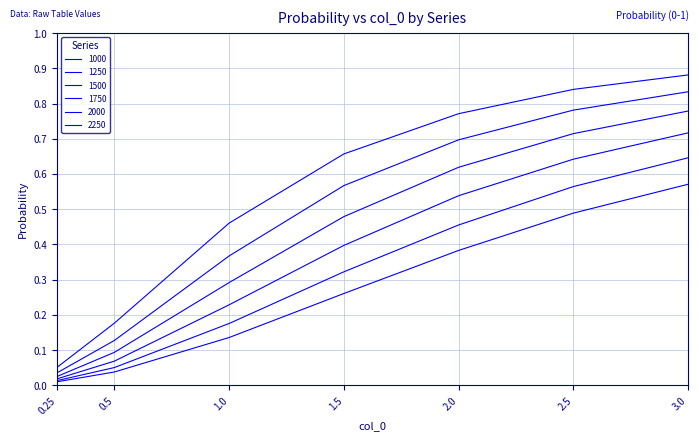

At 2.0, list the series in order from largest to smallest.

2250, 2000, 1750, 1500, 1250, 1000